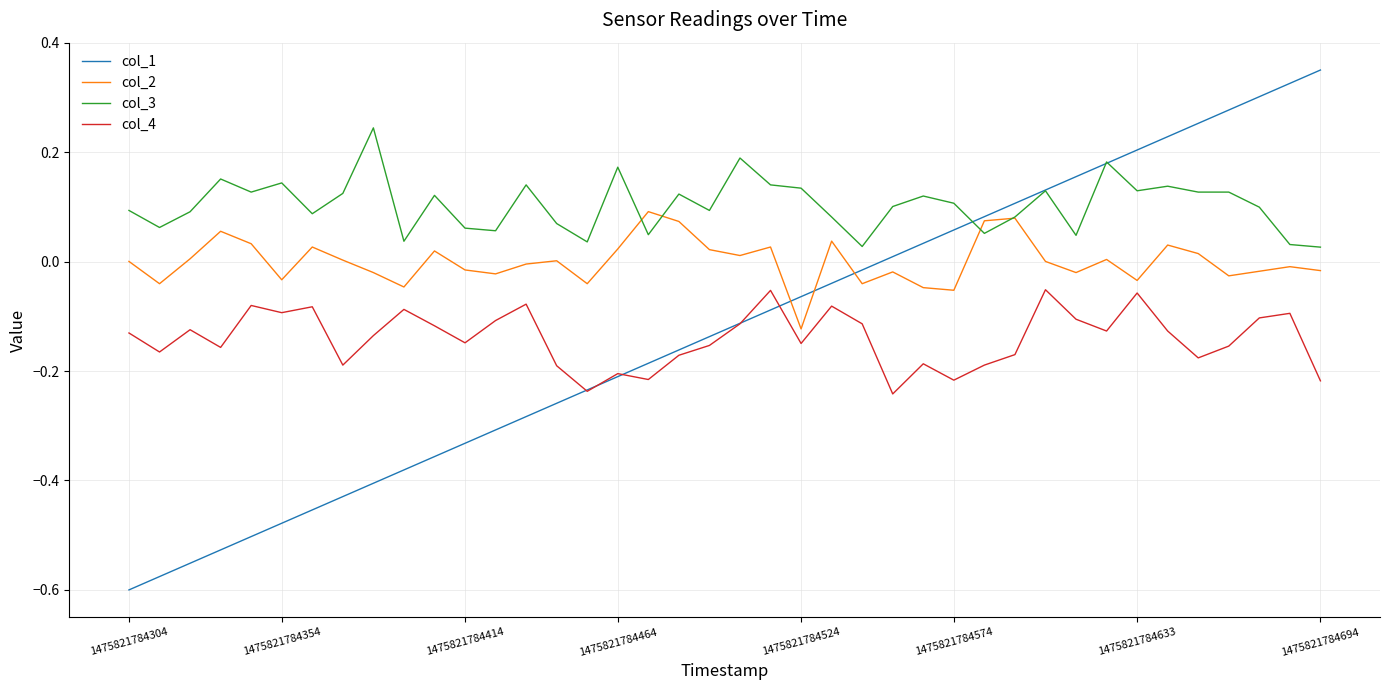

Which series has the widest spread of values?

col_1